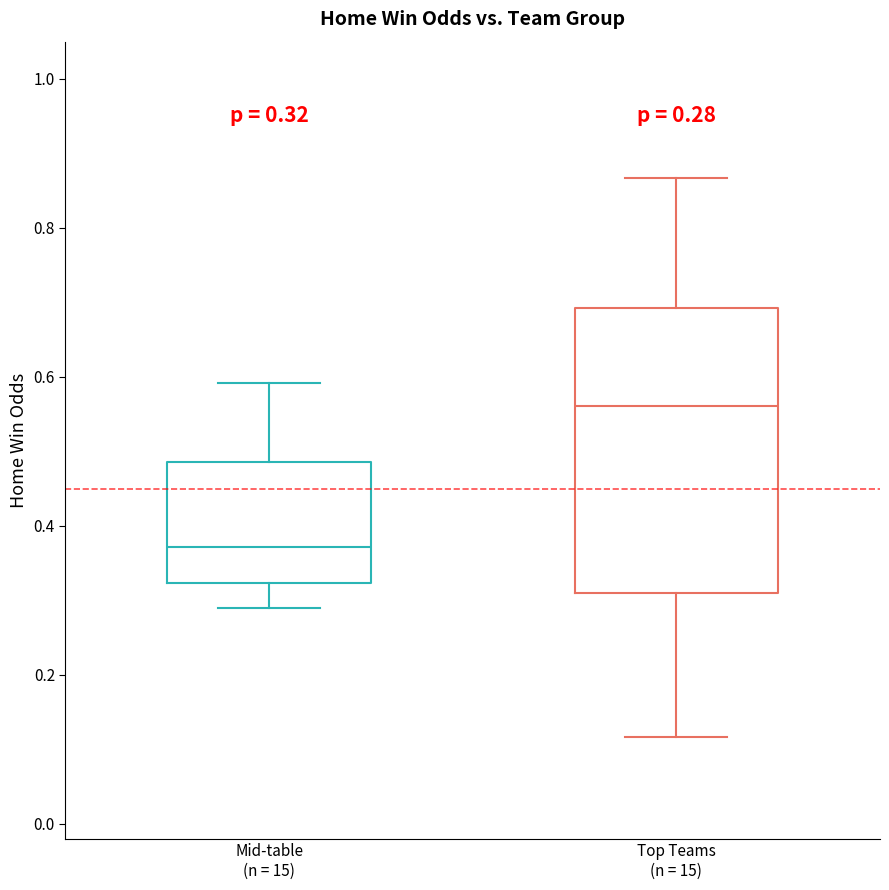

Which box's median line is the lowest?

Mid-table (n = 15)